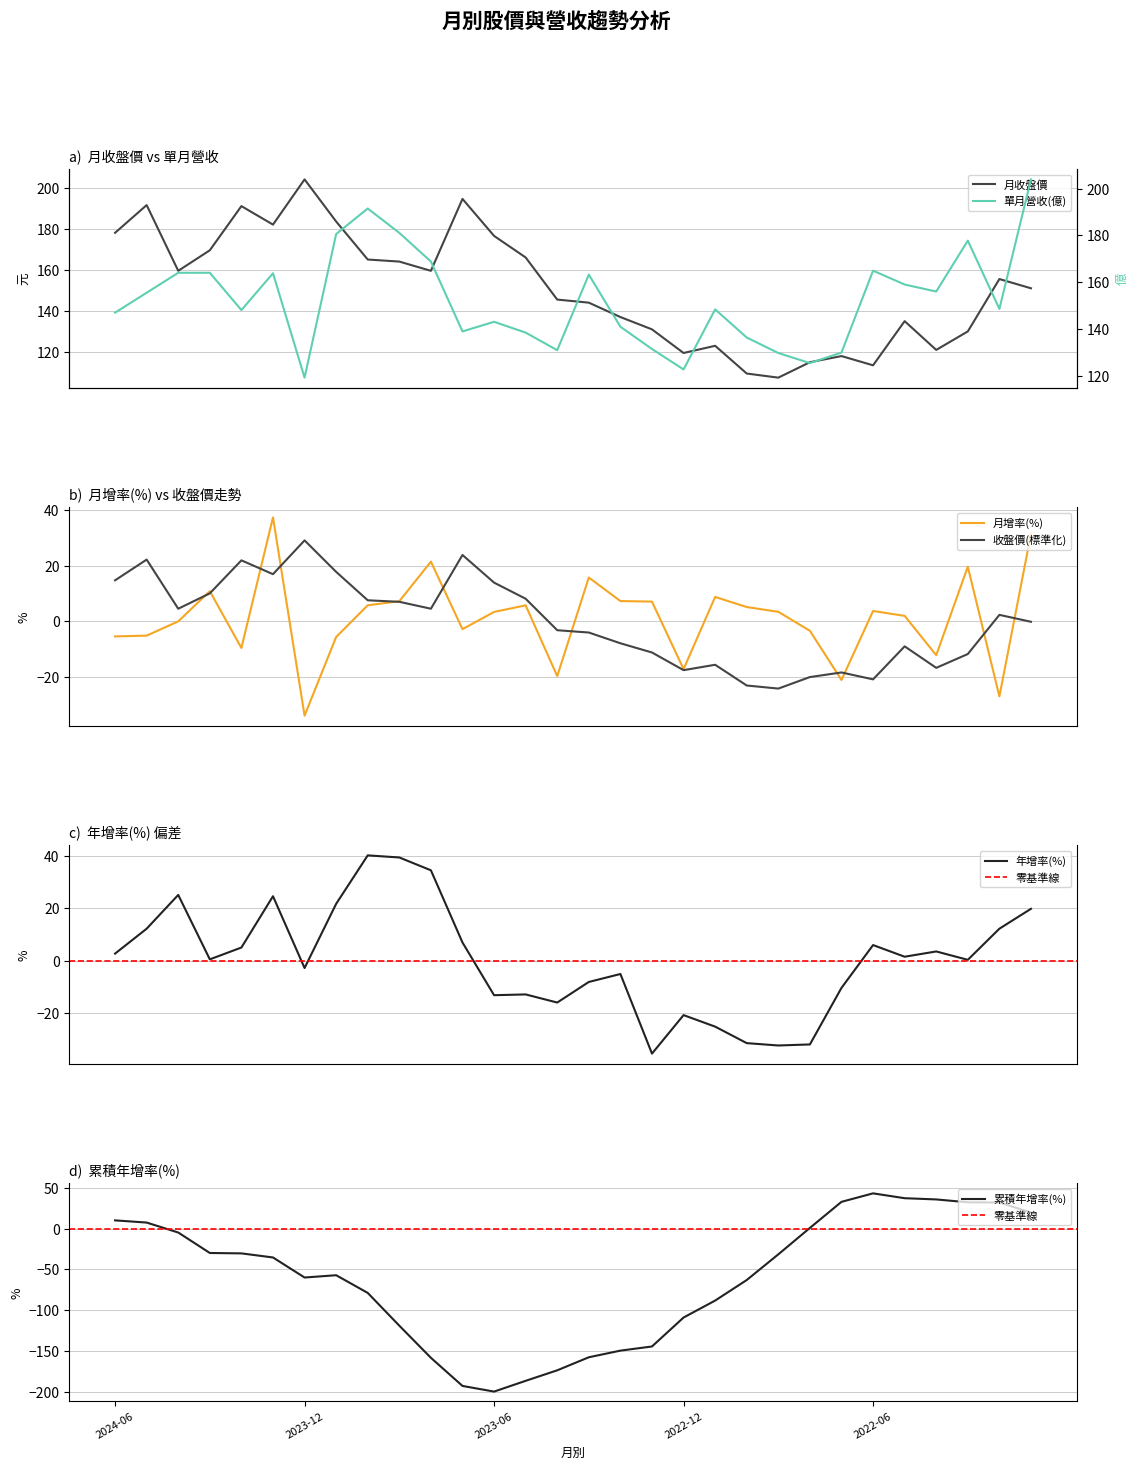

What is the minimum value for 月增率(%)?

-33.9